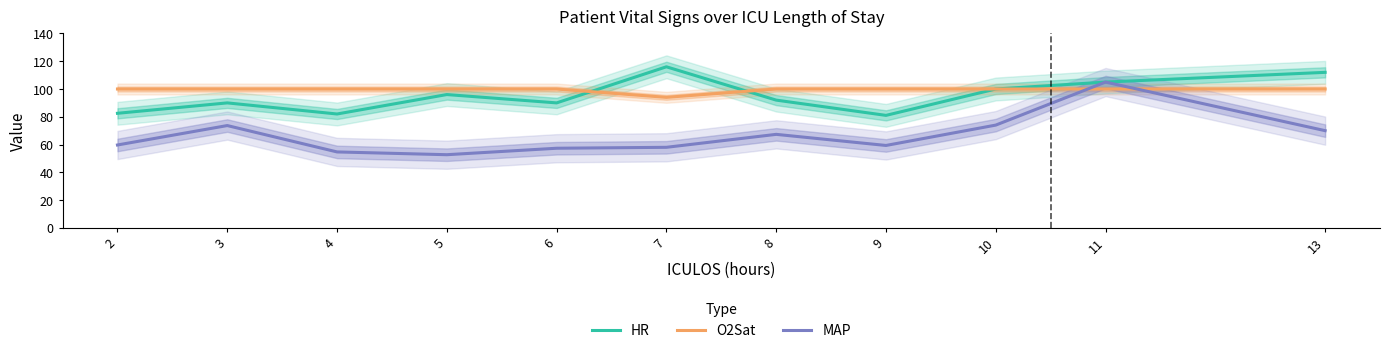

True or false: HR has more than 1 interior local peaks.

True